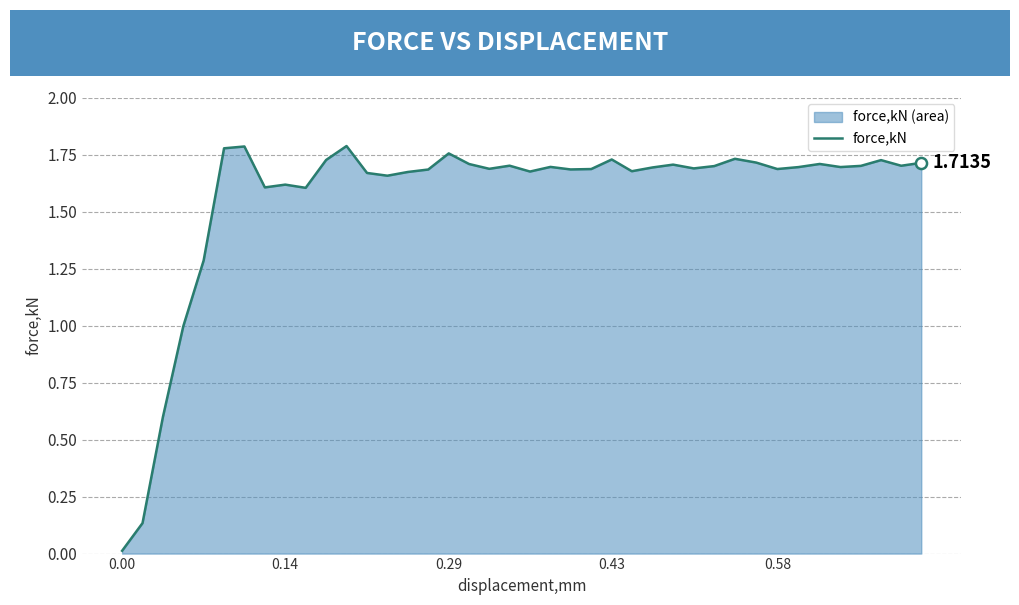

Reading right to left, transcribe all the data shown in this chart.

1.7	1.7	1.7	1.7	1.7	1.7	1.7	1.7	1.7	1.7	1.7	1.7	1.7	1.7	1.7	1.7	1.7	1.7	1.7	1.7	1.7	1.7	1.7	1.8	1.7	1.7	1.7	1.7	1.8	1.7	1.6	1.6	1.6	1.8	1.8	1.3	1.0	0.6	0.1	0.0